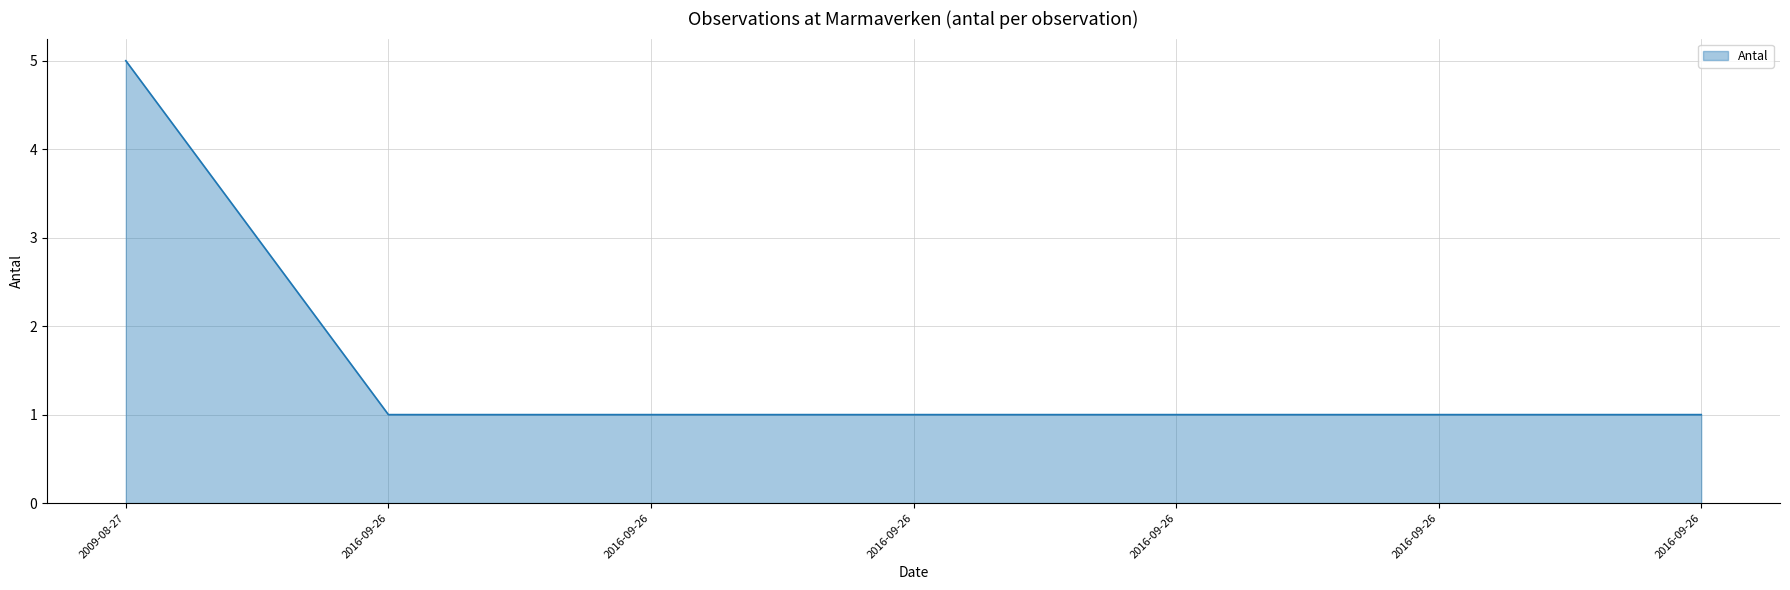

What is the average value?

2